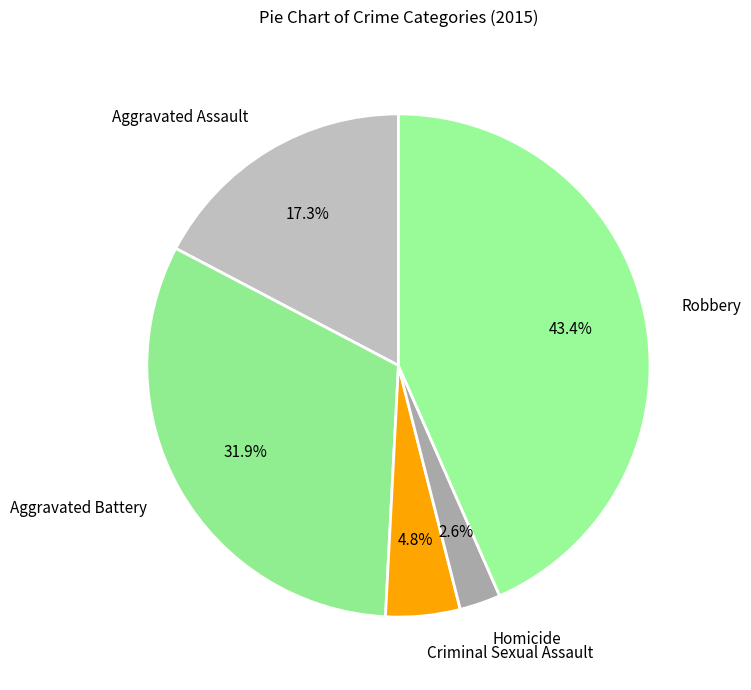

Does Homicide account for over 50% of the chart?

No